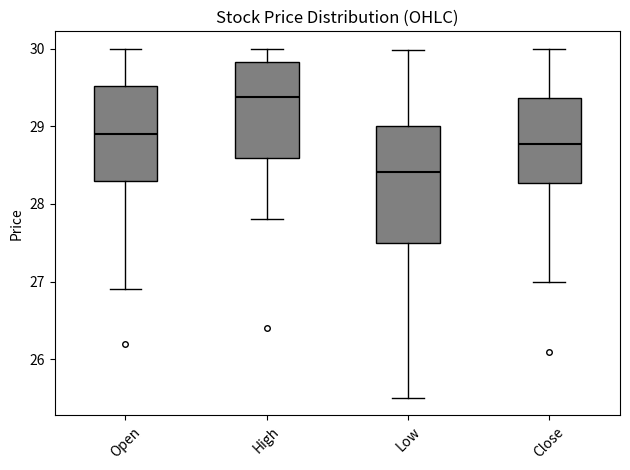

Reading left to right, read every box against the y-axis: the position of its median line, the range the box covers, and the ends of its whiskers. The values are not printed on the chart, so give them approximately, as read against the axis.

Open: median 28.9, box 28.3 to 29.5, whiskers 26.9 to 30.0
High: median 29.4, box 28.6 to 29.8, whiskers 27.8 to 30.0
Low: median 28.4, box 27.5 to 29.0, whiskers 25.5 to 30.0
Close: median 28.8, box 28.3 to 29.4, whiskers 27.0 to 30.0